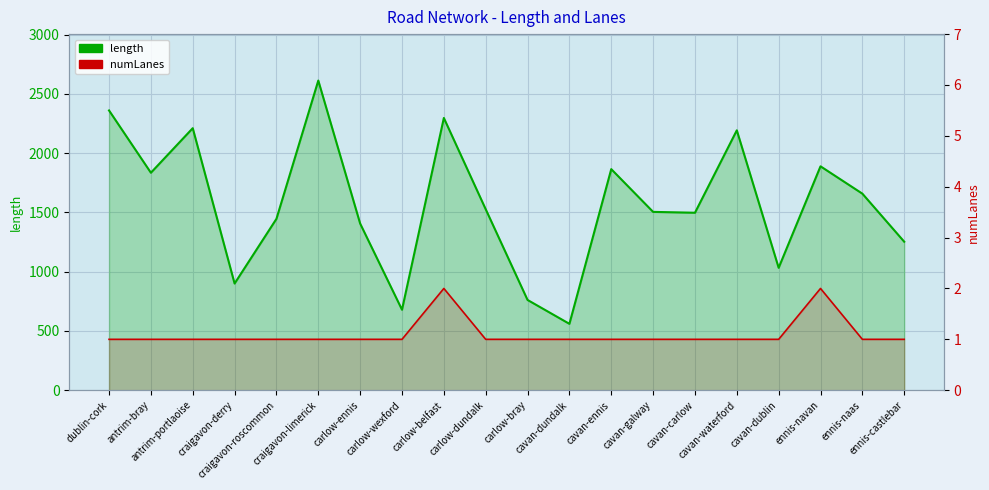

What is the label of the 8th point from the right?

cavan-ennis